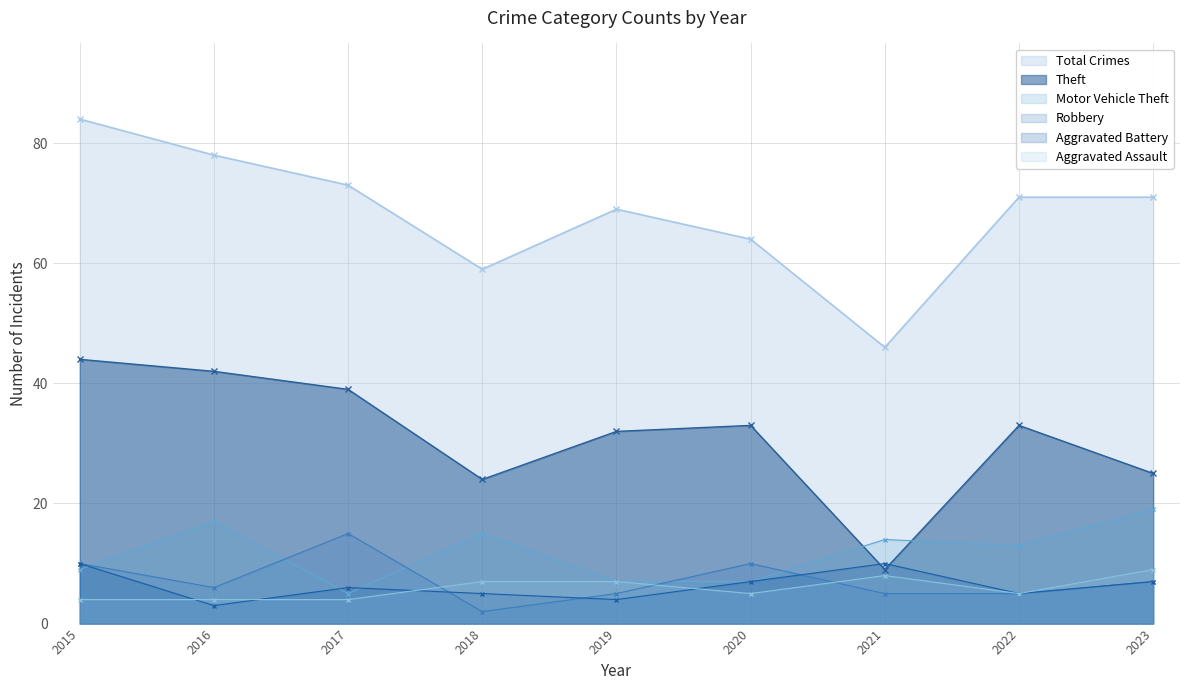

What is the difference between the Aggravated Battery values at 2017 and 2023?

1